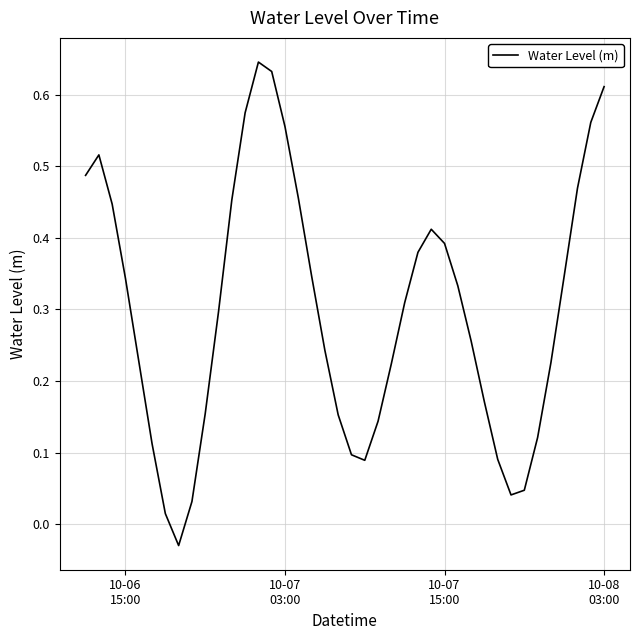

What is the difference between the maximum and minimum values?

0.7